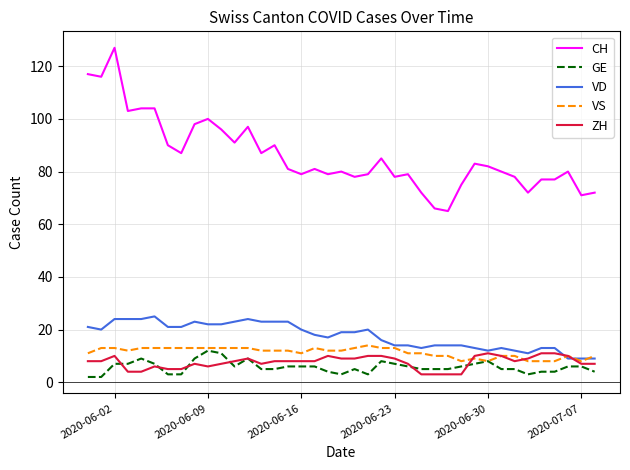

Which series has the widest spread of values?

CH